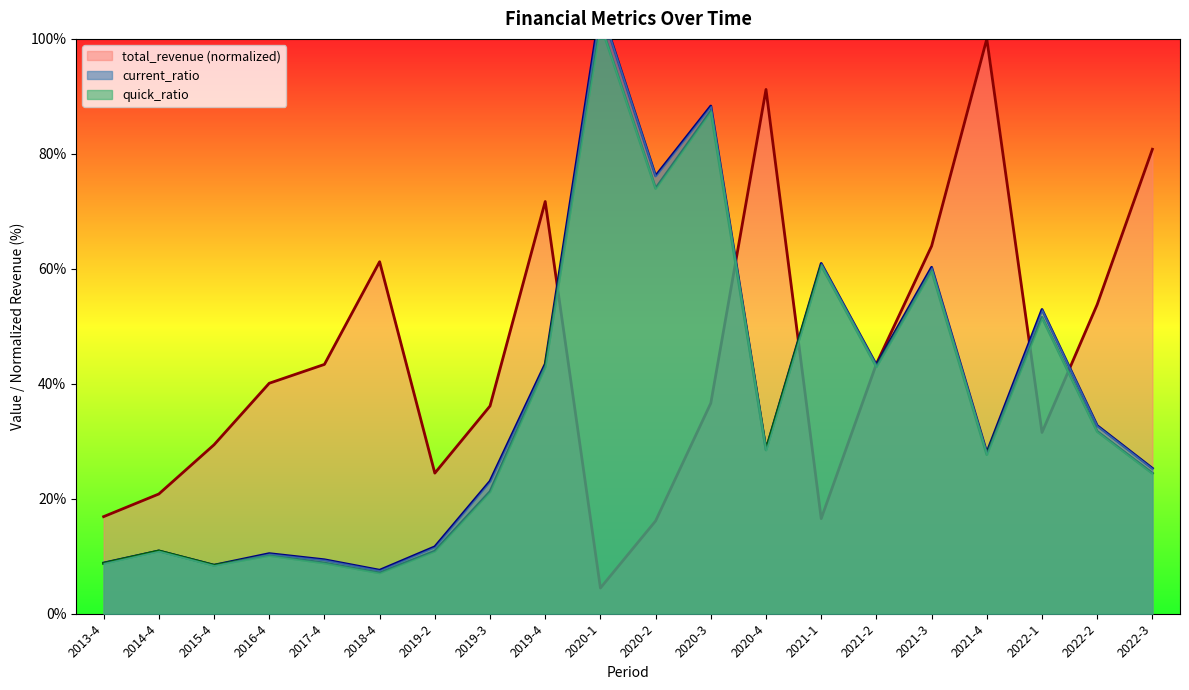

Which category has the lowest value in the current_ratio series?

2018-4